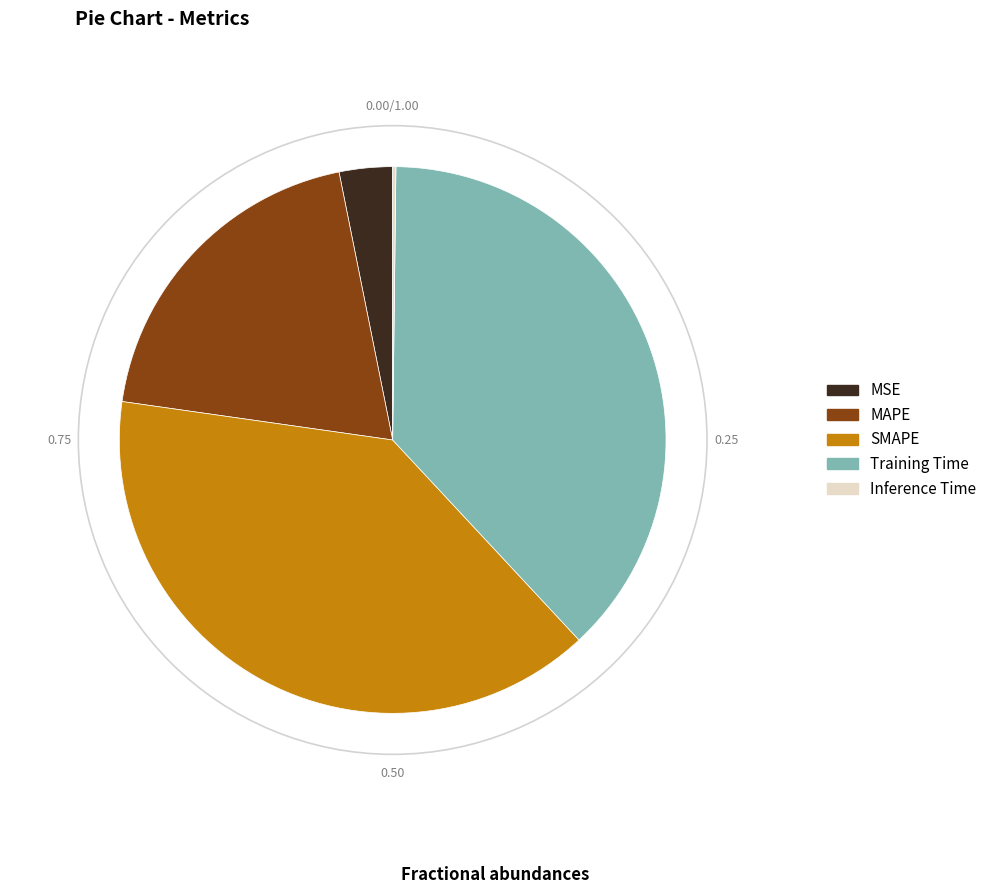

Do Training Time and MAPE together represent more than half of the pie?

Yes